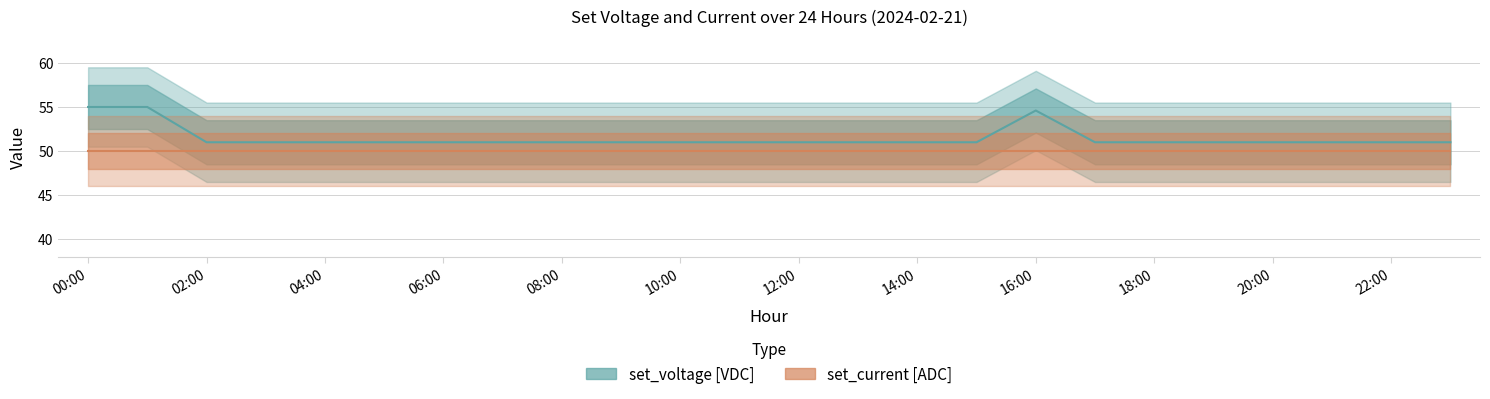

List the labels in order of value, smallest first.

02:00, 03:00, 04:00, 05:00, 06:00, 07:00, 08:00, 09:00, 10:00, 11:00, 12:00, 13:00, 14:00, 15:00, 17:00, 18:00, 19:00, 20:00, 21:00, 22:00, 23:00, 16:00, 00:00, 01:00